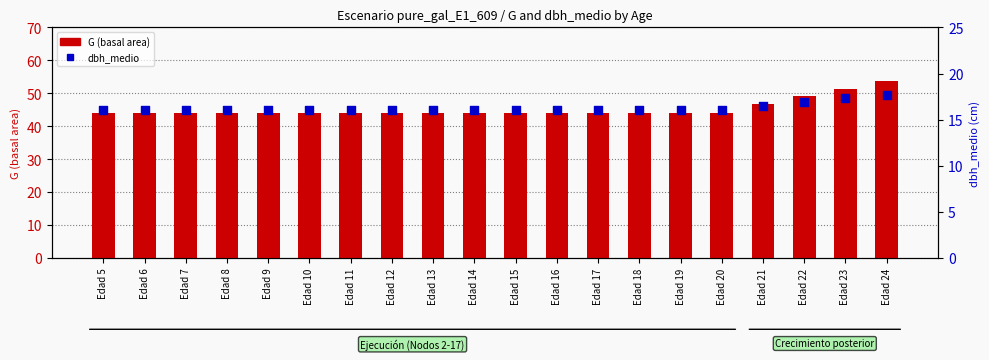

At which category is the sum across all series the highest?

Edad 24